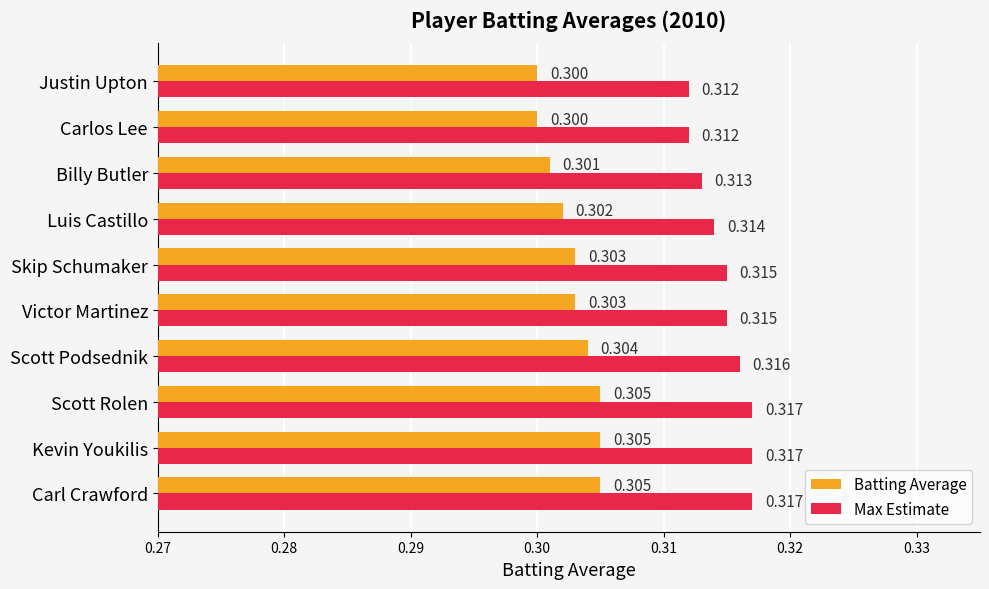

Is the value of Batting Average at Skip Schumaker greater than the value of Max Estimate at Scott Rolen?

No